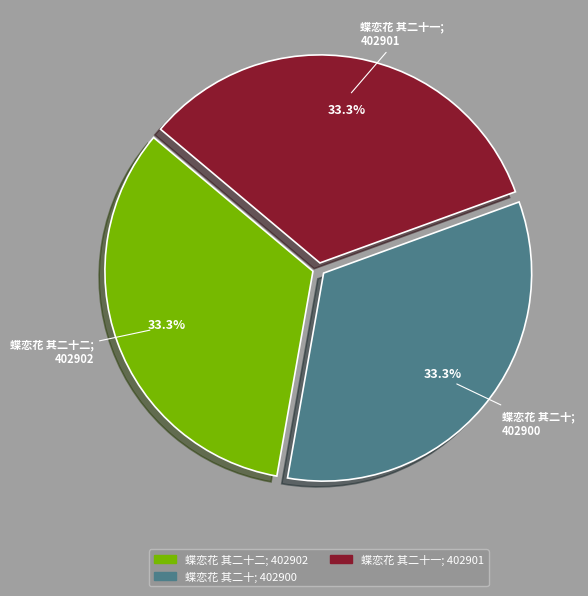

Does any single category account for the majority?

No